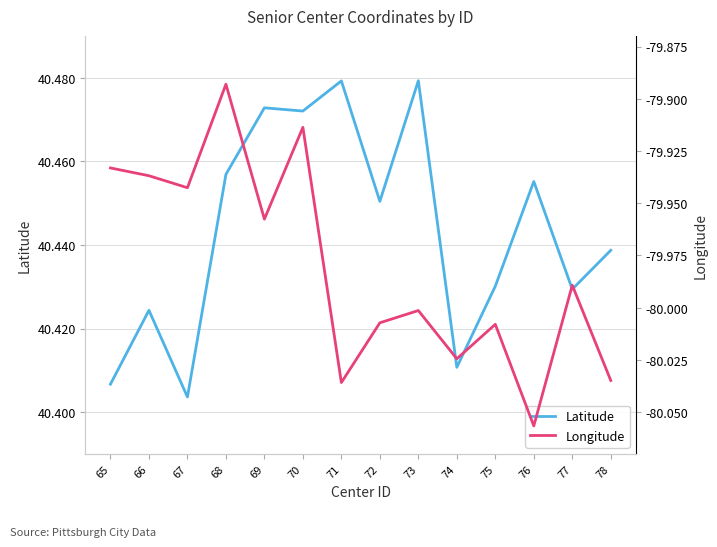

True or false: Latitude and Longitude intersect in this chart.

False